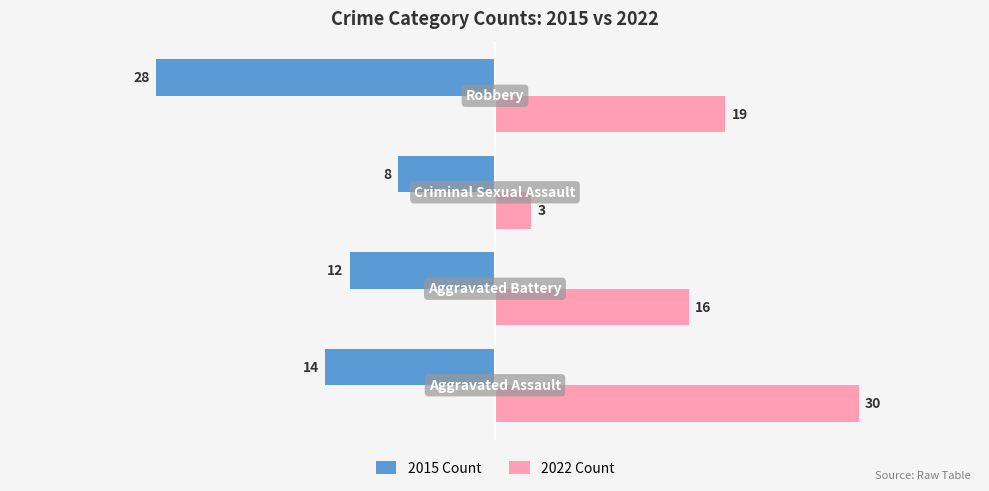

What is the smallest value displayed?

-28